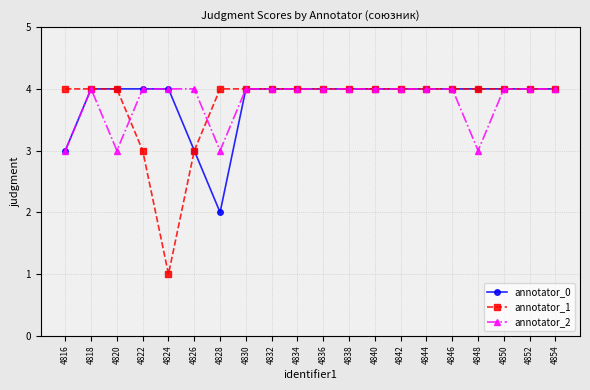

What is the maximum value shown in the chart?

4